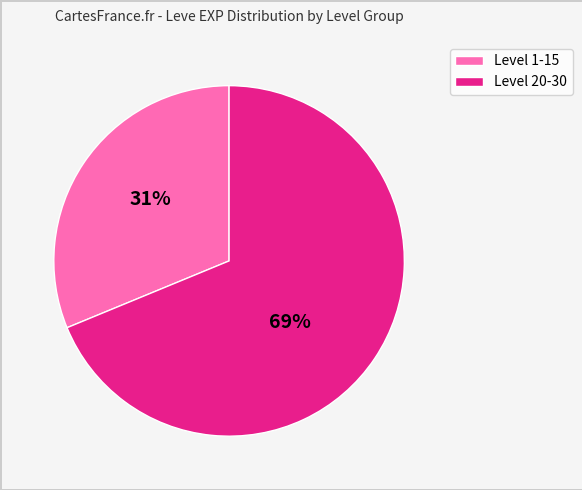

Is there a majority slice in this chart?

Yes